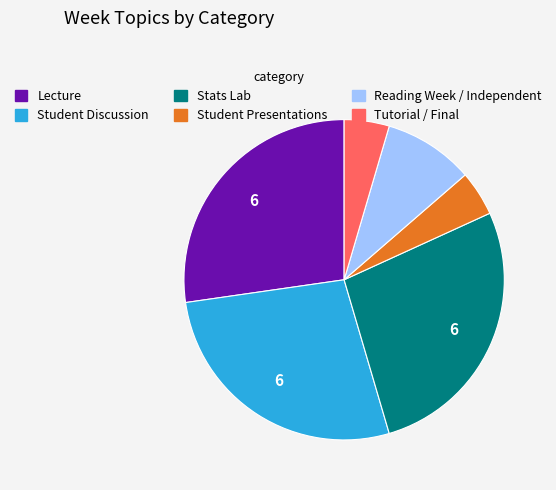

True or false: Student Presentations accounts for 10% of the total.

False